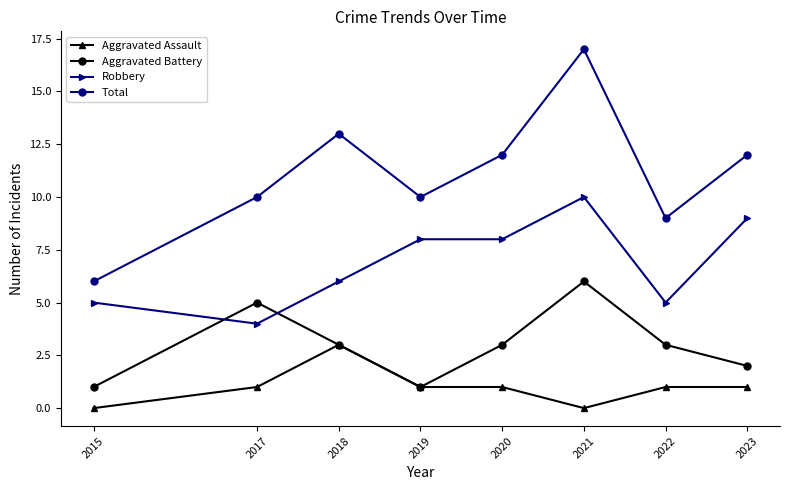

What is the maximum value for Aggravated Assault?

3